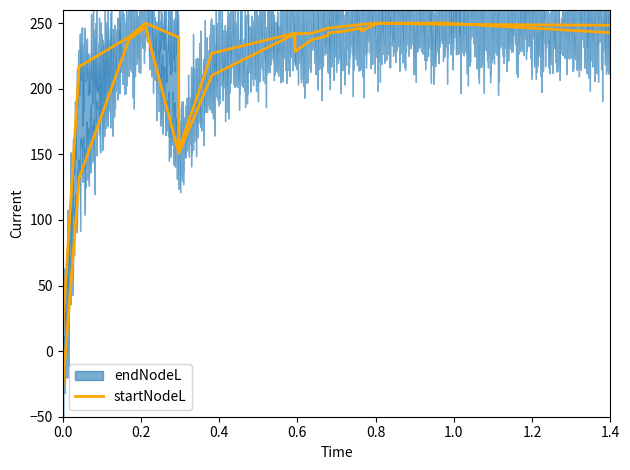

Does the chart display data point markers on the line(s)?

No